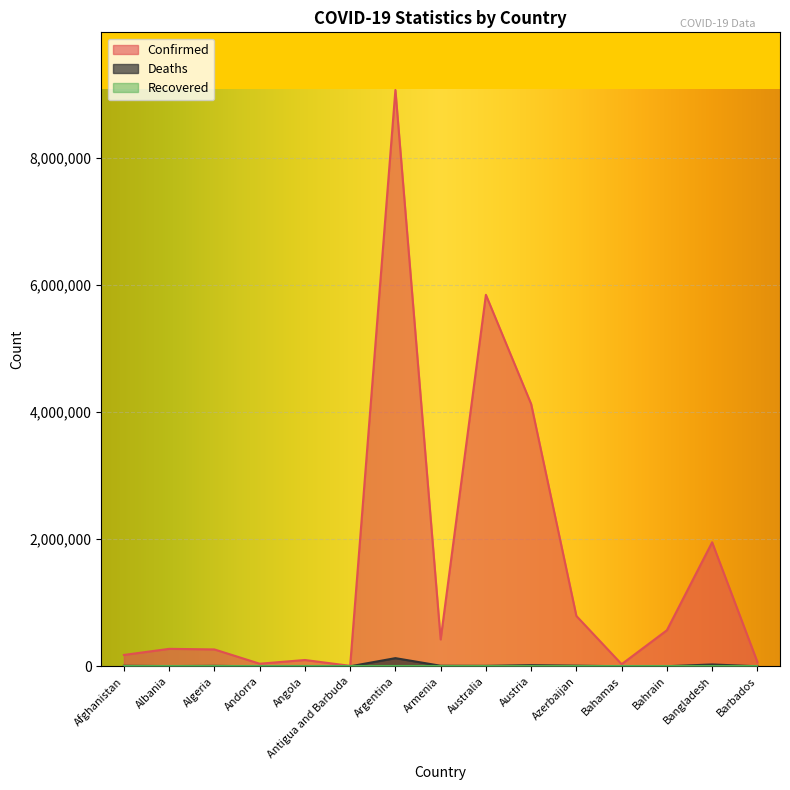

What is the difference between the second highest and second lowest values in the Deaths series?

28974